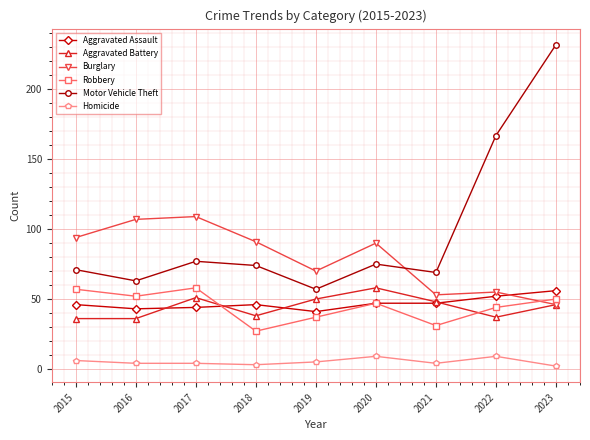

What is the difference between the highest and lowest values at 2018?

88